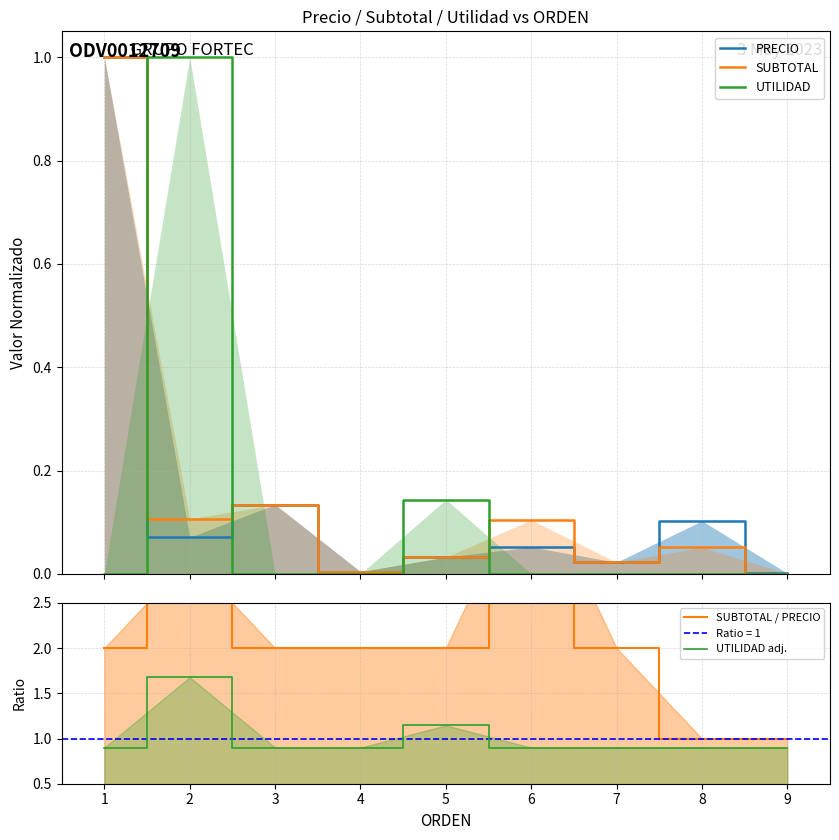

Reading right to left, list all the values displayed in this chart.

PRECIO: 9=0.0	8=0.1	7=0.0	6=0.1	5=0.0	4=0.0	3=0.1	2=0.1	1=1.0
SUBTOTAL: 9=0.0	8=0.1	7=0.0	6=0.1	5=0.0	4=0.0	3=0.1	2=0.1	1=1.0
UTILIDAD: 9=0.0	8=0.0	7=0.0	6=0.0	5=0.1	4=0.0	3=0.0	2=1.0	1=0.0
SUBTOTAL / PRECIO: 9=1.0	8=1.0	7=2.0	6=4.0	5=2.0	4=2.0	3=2.0	2=3.0	1=2.0
UTILIDAD adj.: 9=0.9	8=0.9	7=0.9	6=0.9	5=1.1	4=0.9	3=0.9	2=1.7	1=0.9